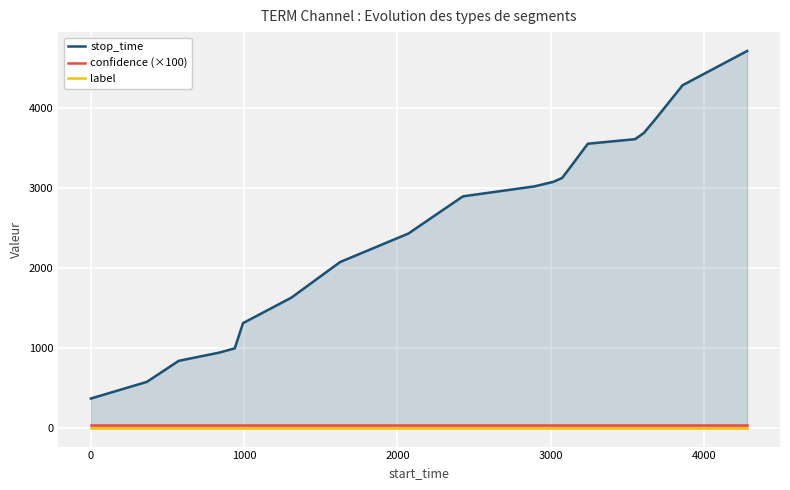

True or false: label has more than 0 points higher than both neighbors.

False